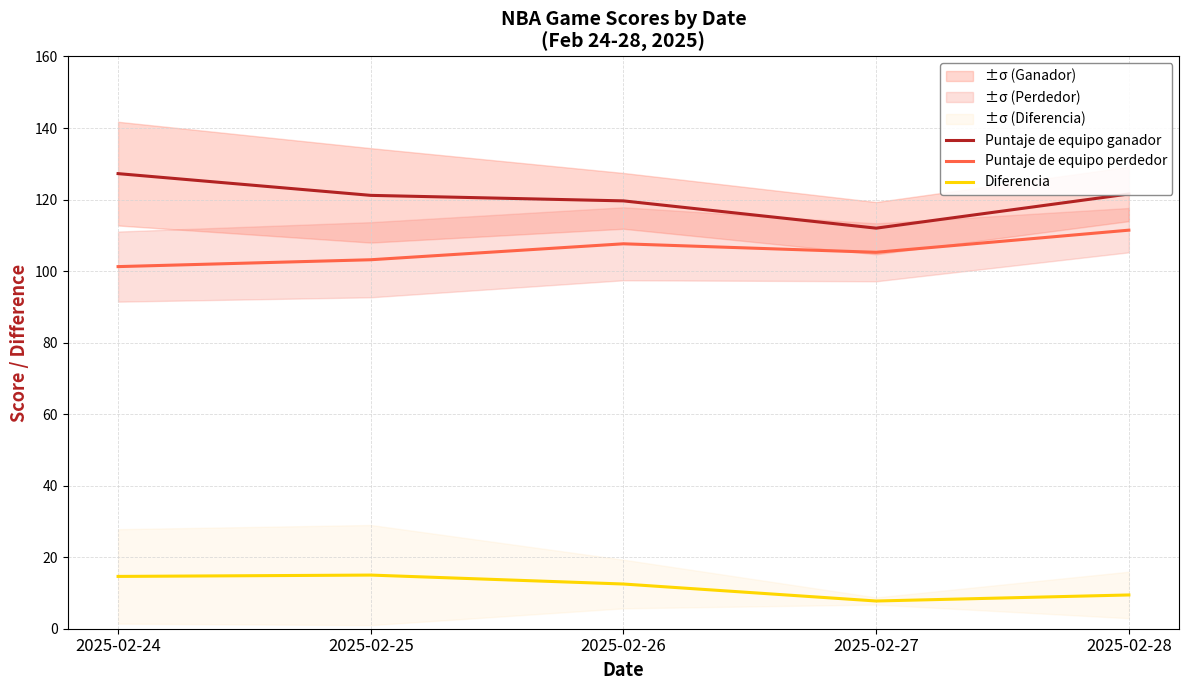

Is the value of Puntaje de equipo ganador at 2025-02-24 greater than the value of Diferencia at 2025-02-25?

Yes